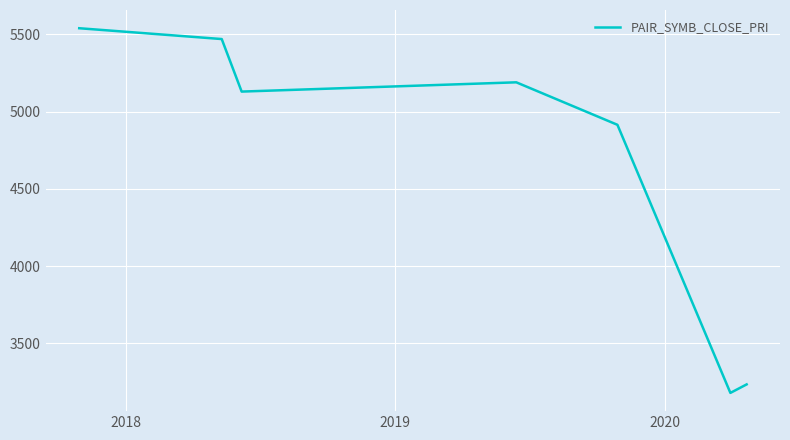

How many interior local peaks (higher than both neighbors) does the data have?

1